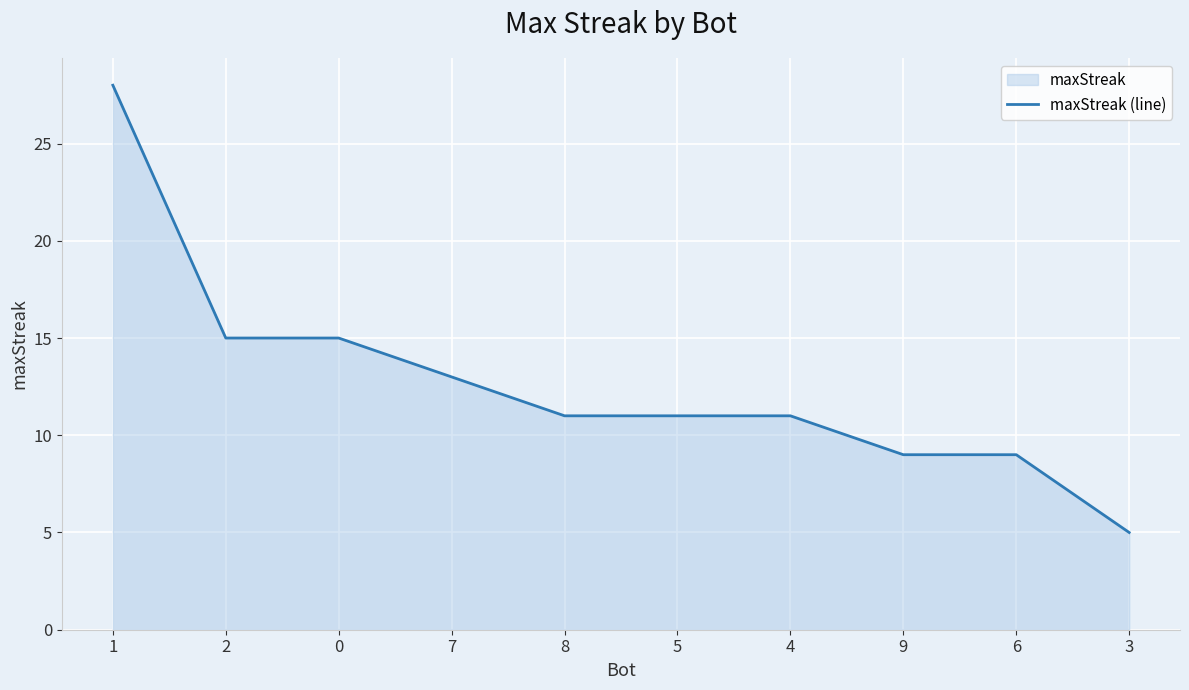

Approximately how many times larger is the value at 4 compared to 5?

1.0